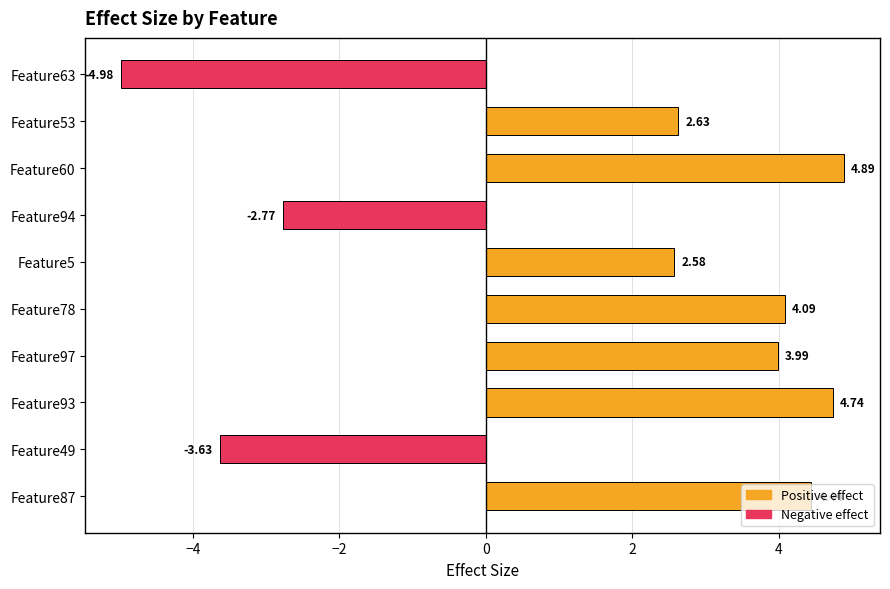

How many bars are there in total?

10